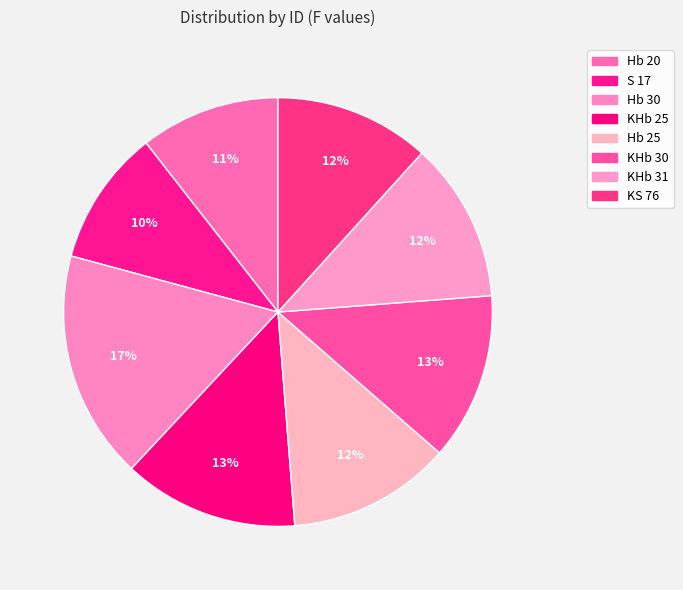

Which slice is the smallest?

S 17